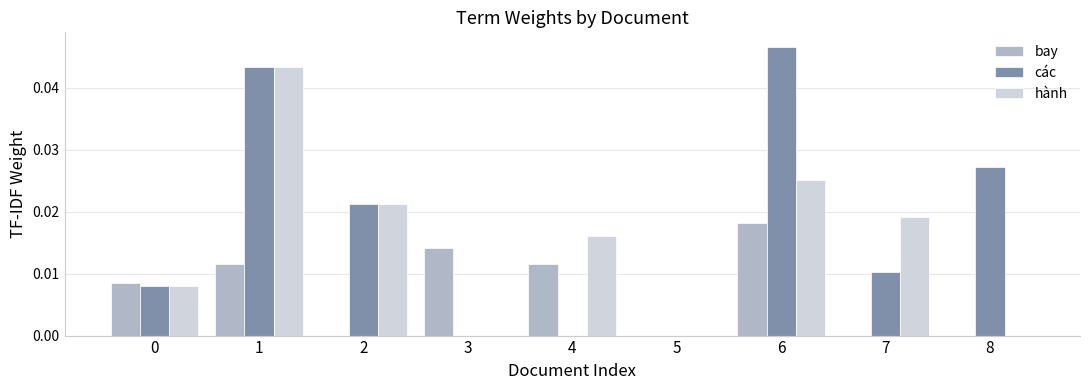

Which category has the highest value in the hành series?

1